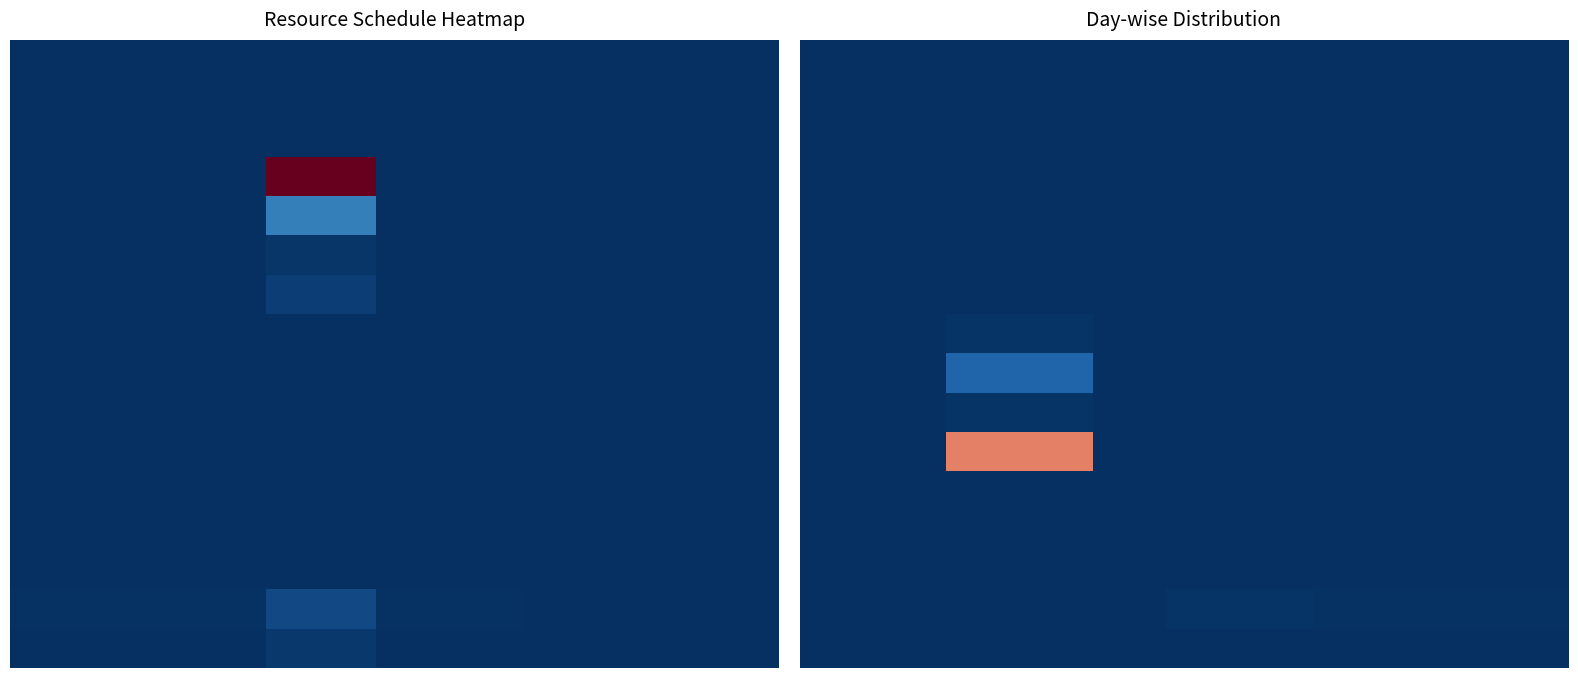

Which has a higher value, 3 or 19?

3